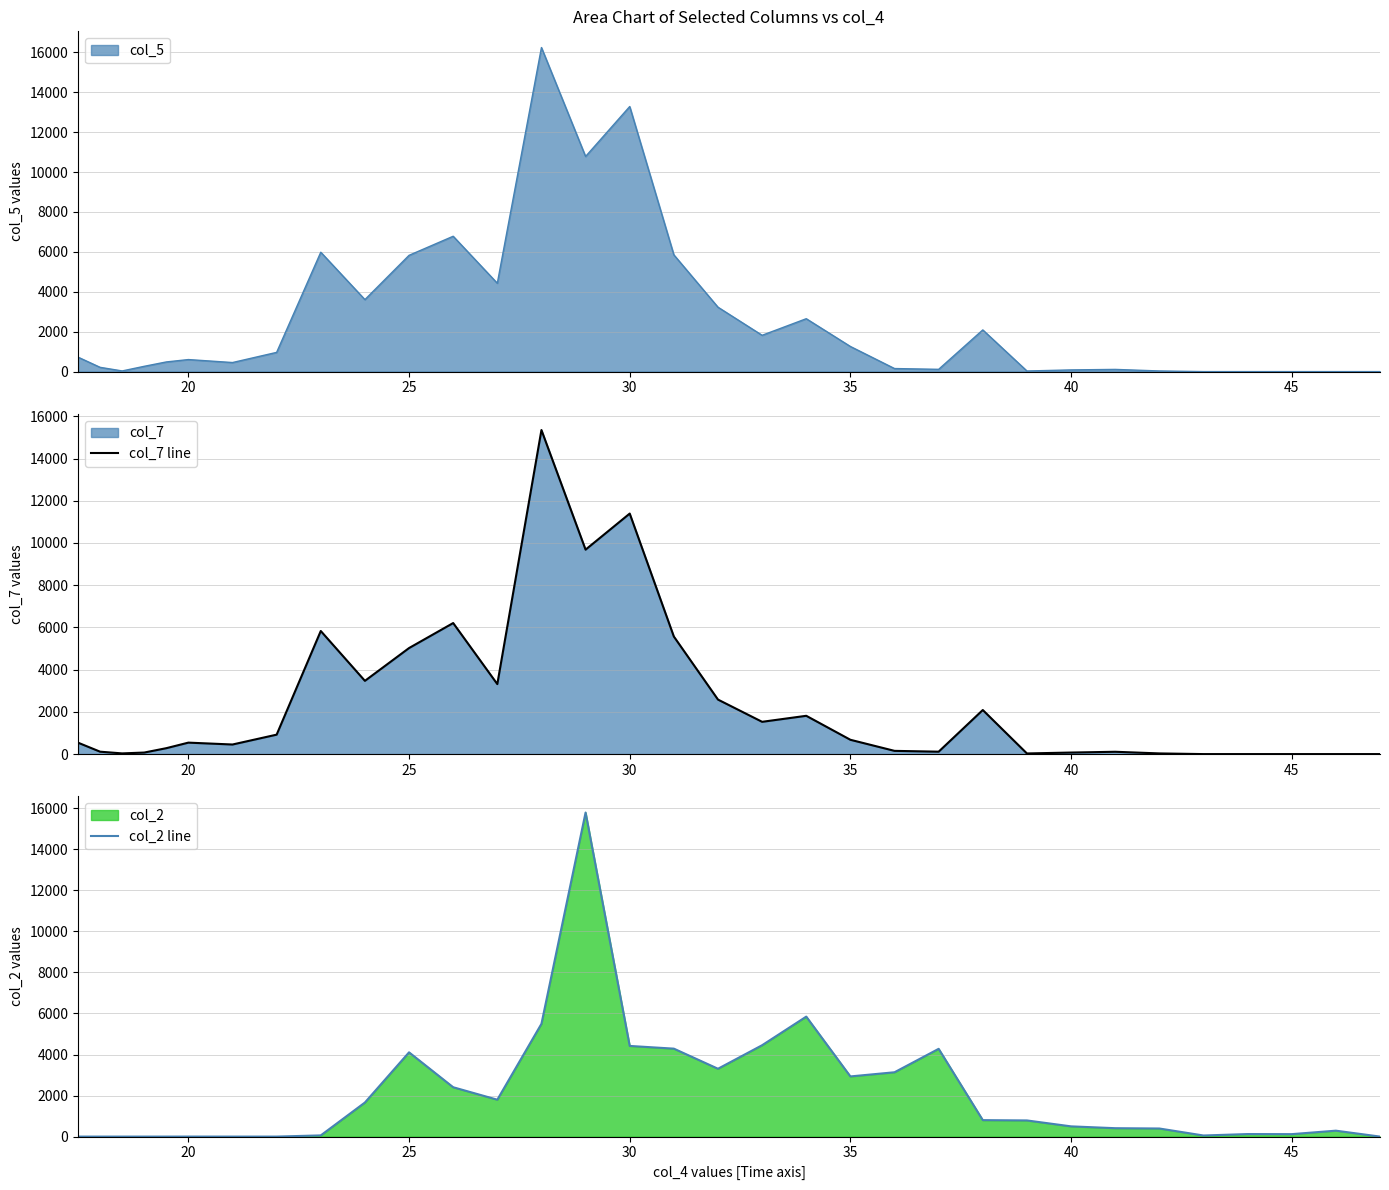

How many lines are shown in the chart?

2